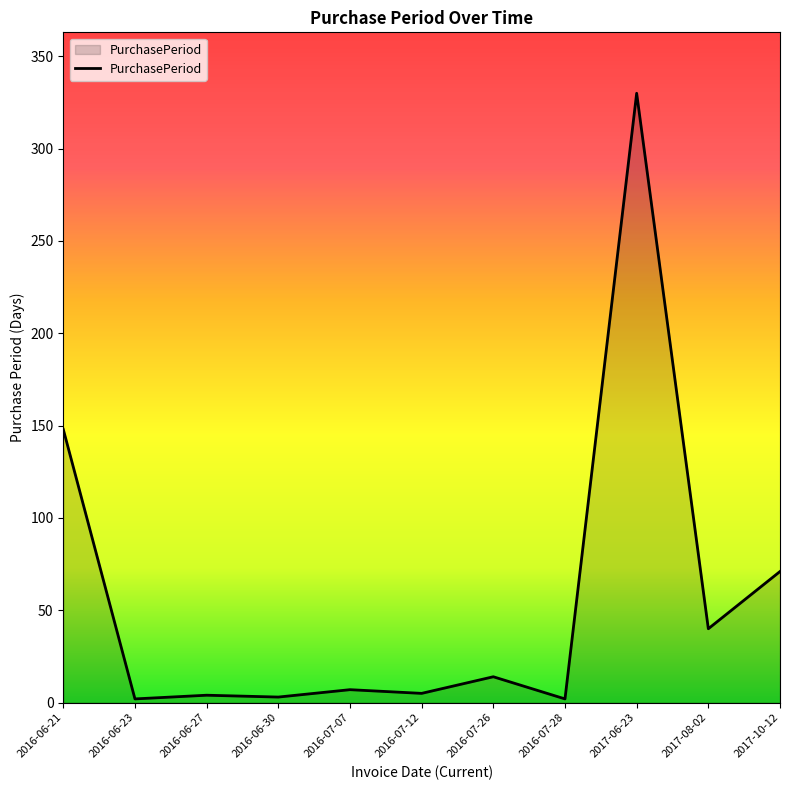

Between 2016-07-07 and 2017-06-23, which is larger?

2017-06-23